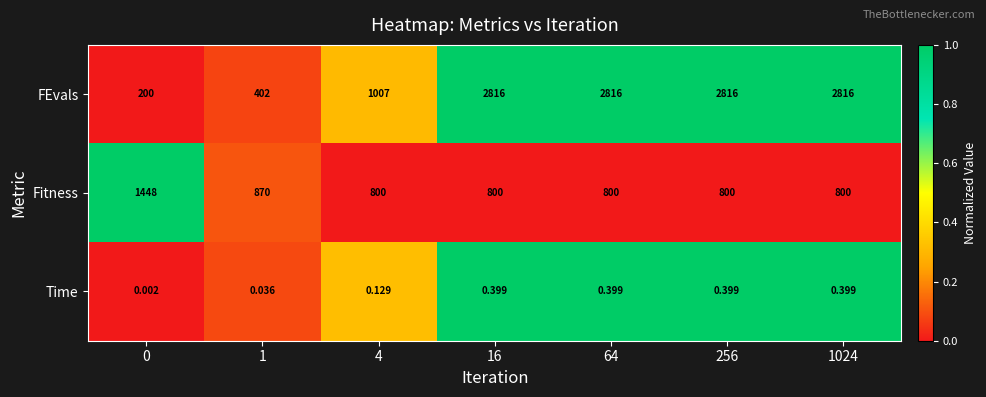

Which series has the widest spread of values?

FEvals